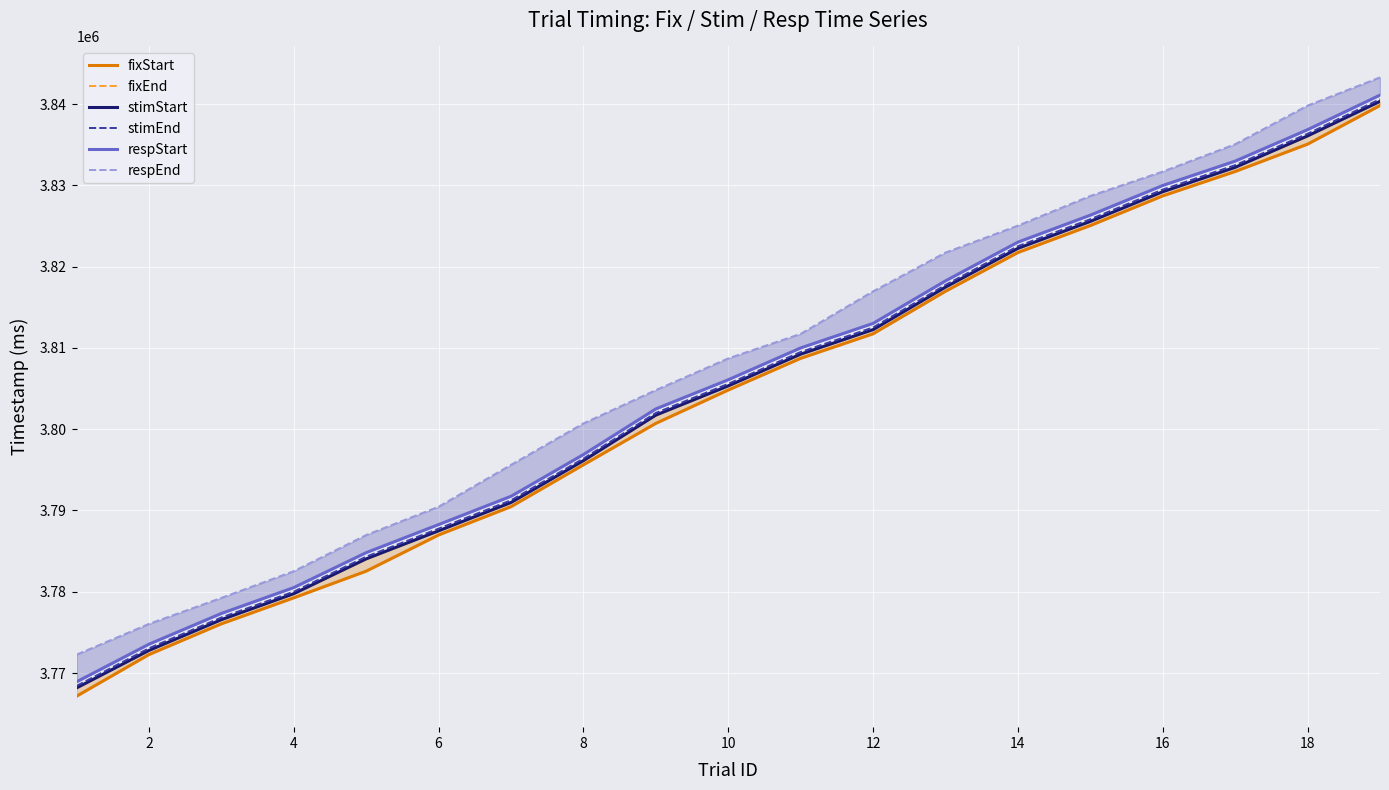

At how many categories does at least one series exceed 3785086?

15